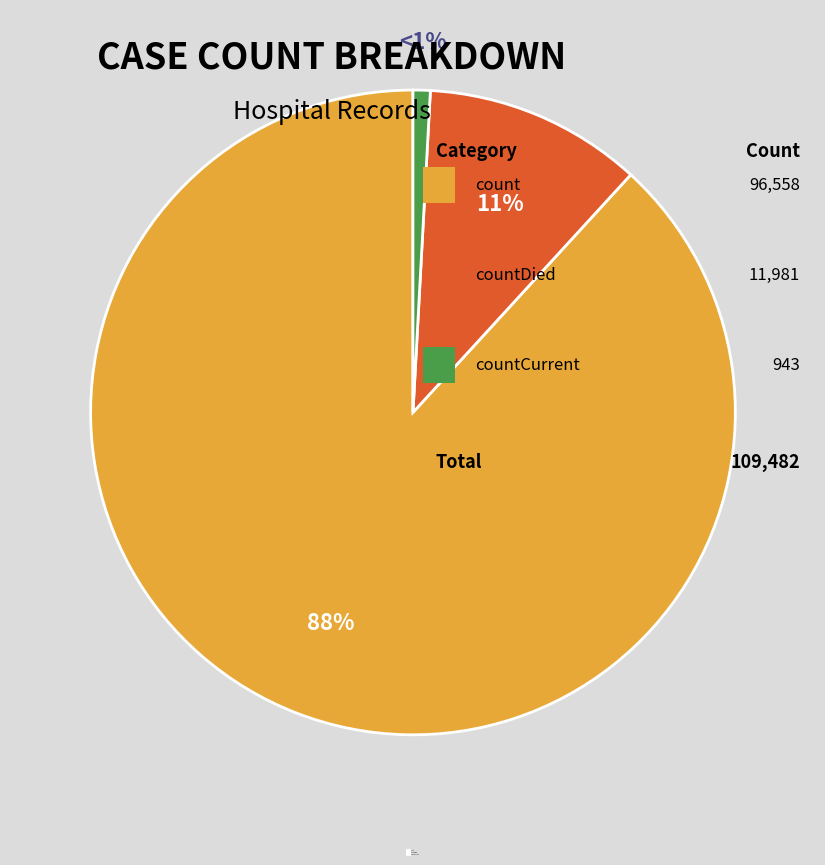

Does count account for over 50% of the chart?

Yes